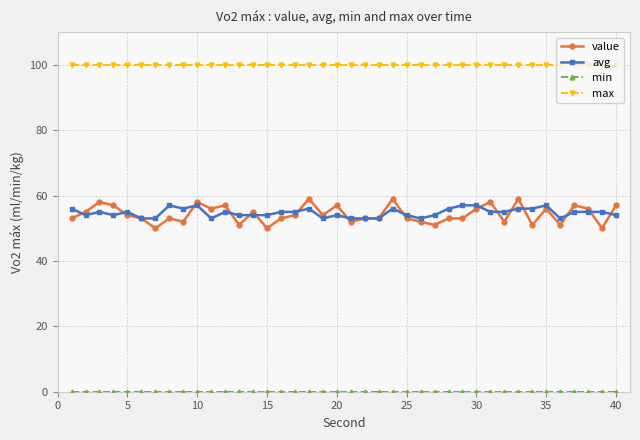

True or false: max and avg cross at least once.

False